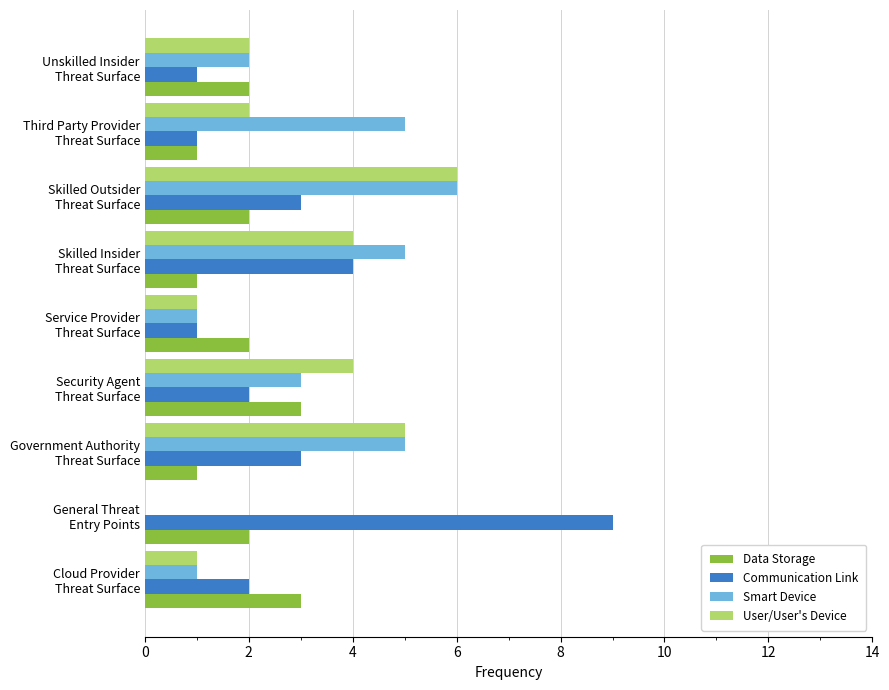

What are all the series names shown in the legend?

Data Storage, Communication Link, Smart Device, User/User's Device